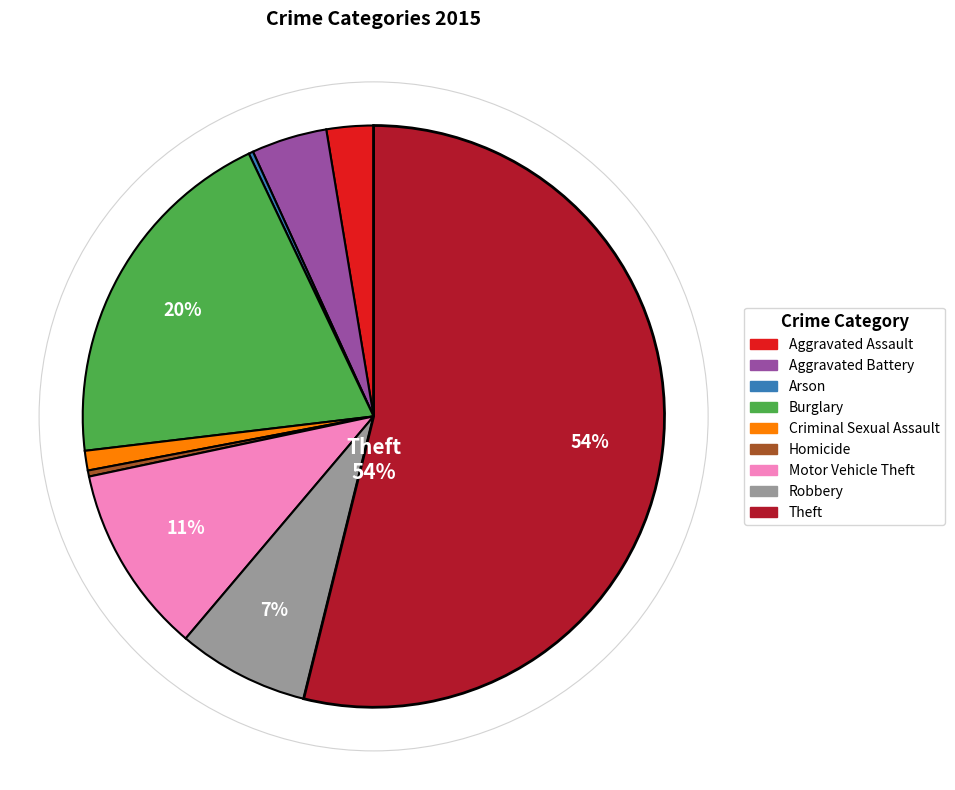

What is the largest slice in the pie chart?

Theft